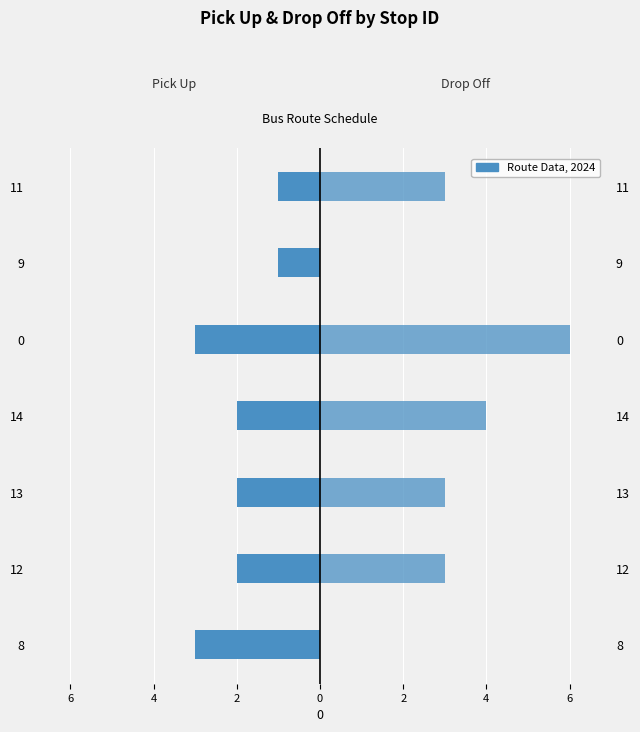

How many data points in Pick Up are less than -2?

2